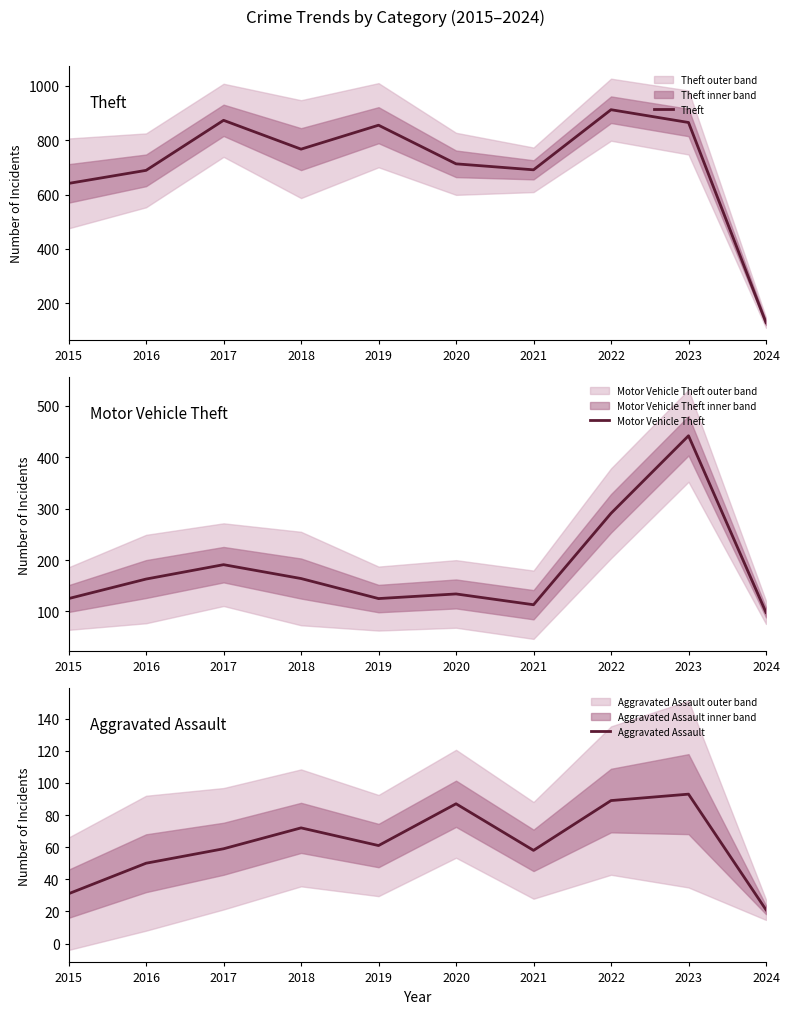

The Aggravated Assault series shows 141 at 2020. True or false?

False